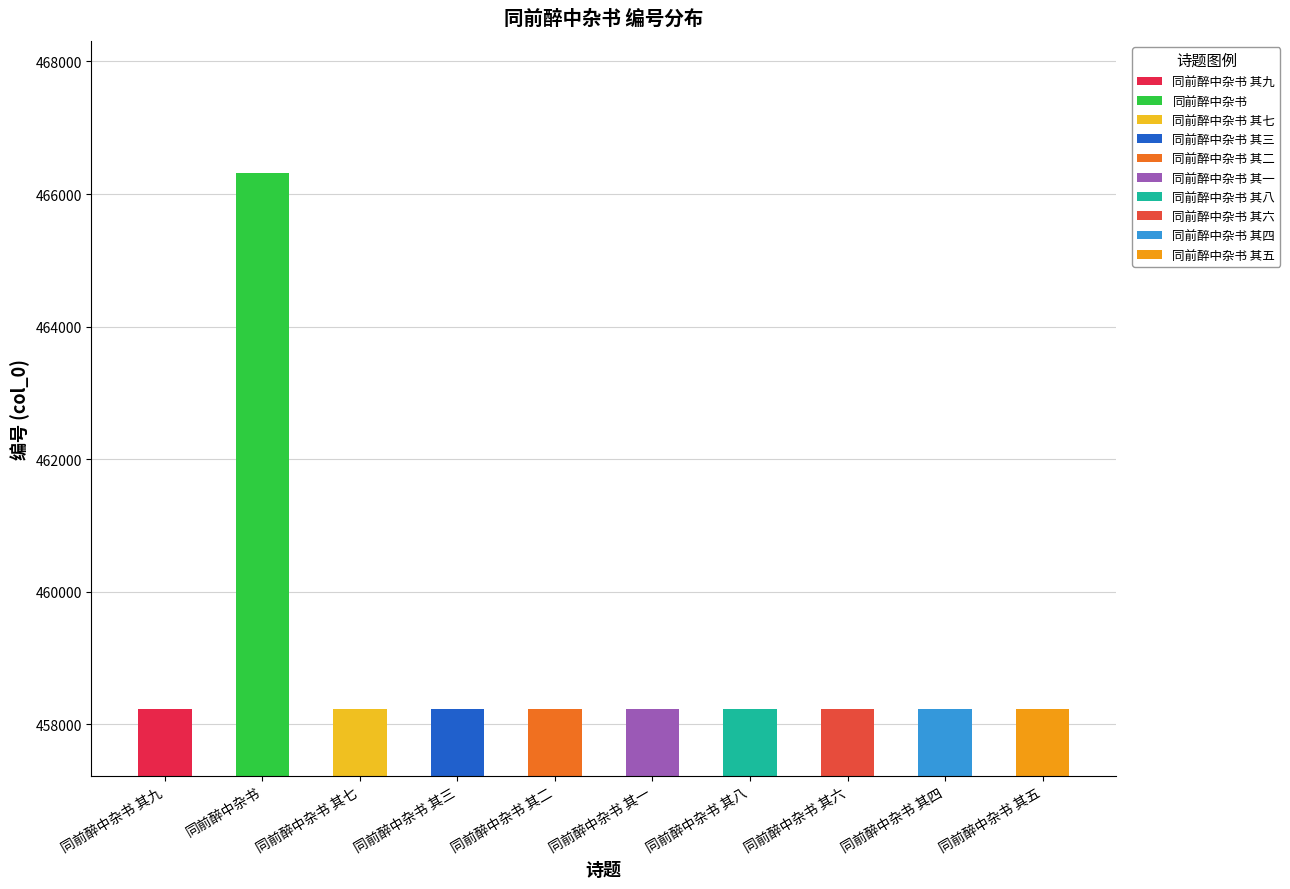

What is the ratio of the value at 同前醉中杂书 其八 to the value at 同前醉中杂书 其一?

1.0